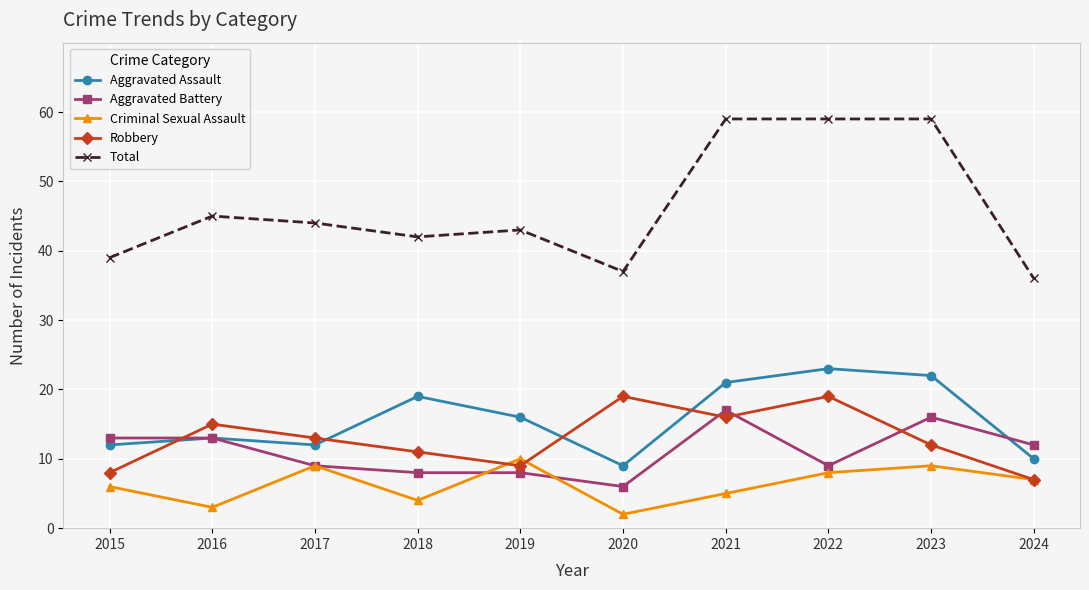

True or false: Robbery has more than 0 points higher than both neighbors.

True